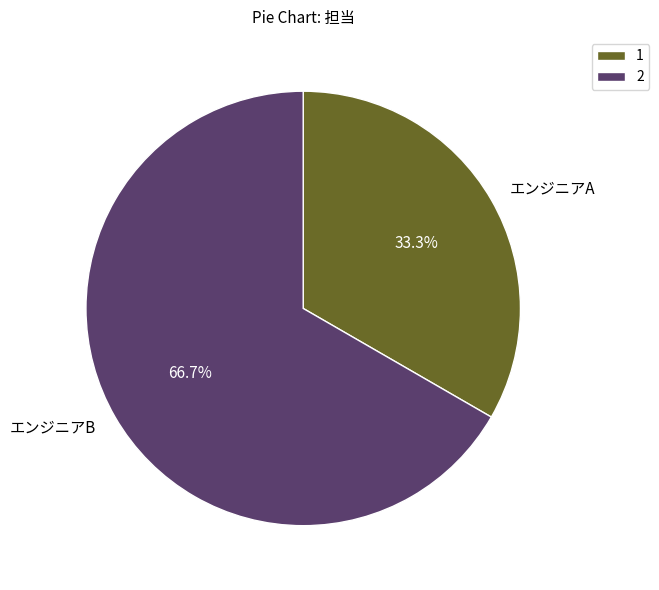

Is it true that エンジニアA is 39% of the pie?

False